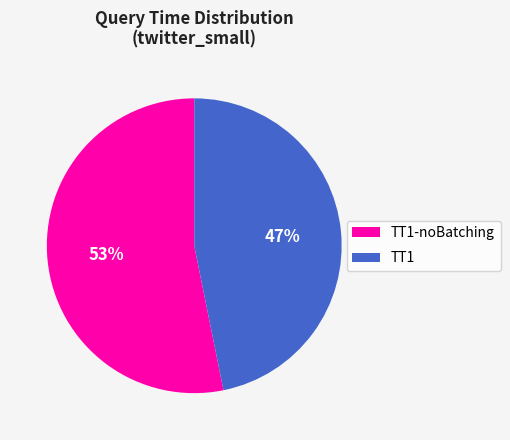

To the nearest percent, what is the average slice percentage?

50%